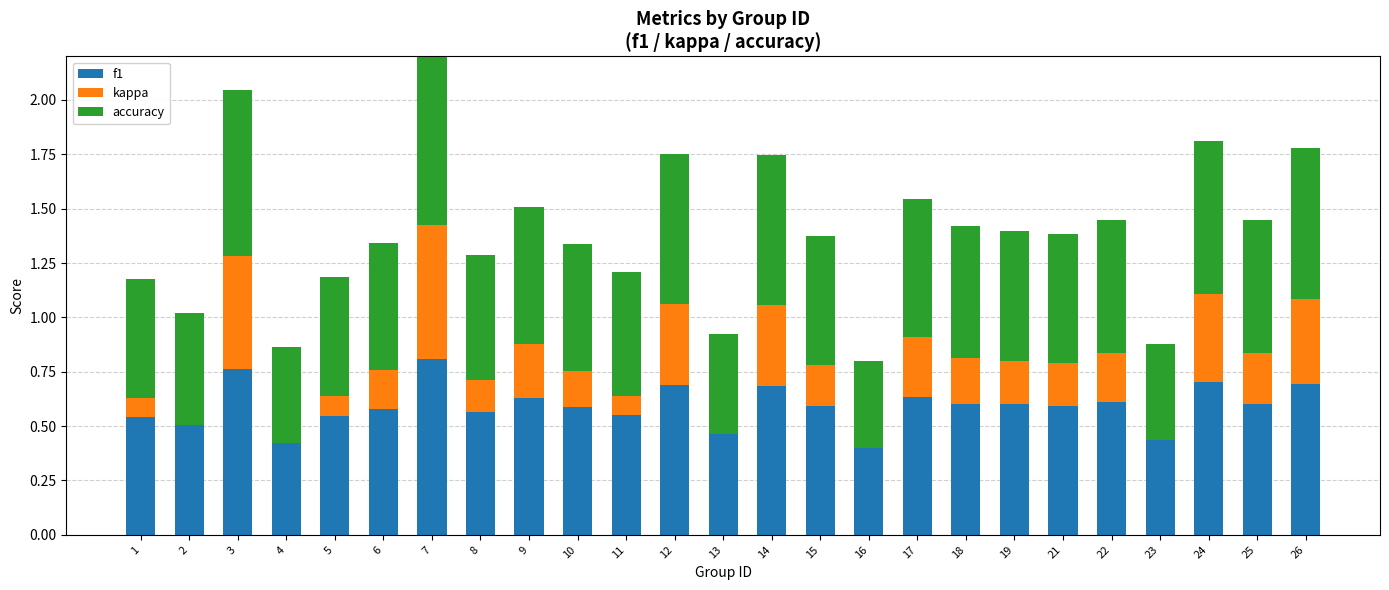

List the series in order of their peak value, lowest first.

kappa, f1, accuracy